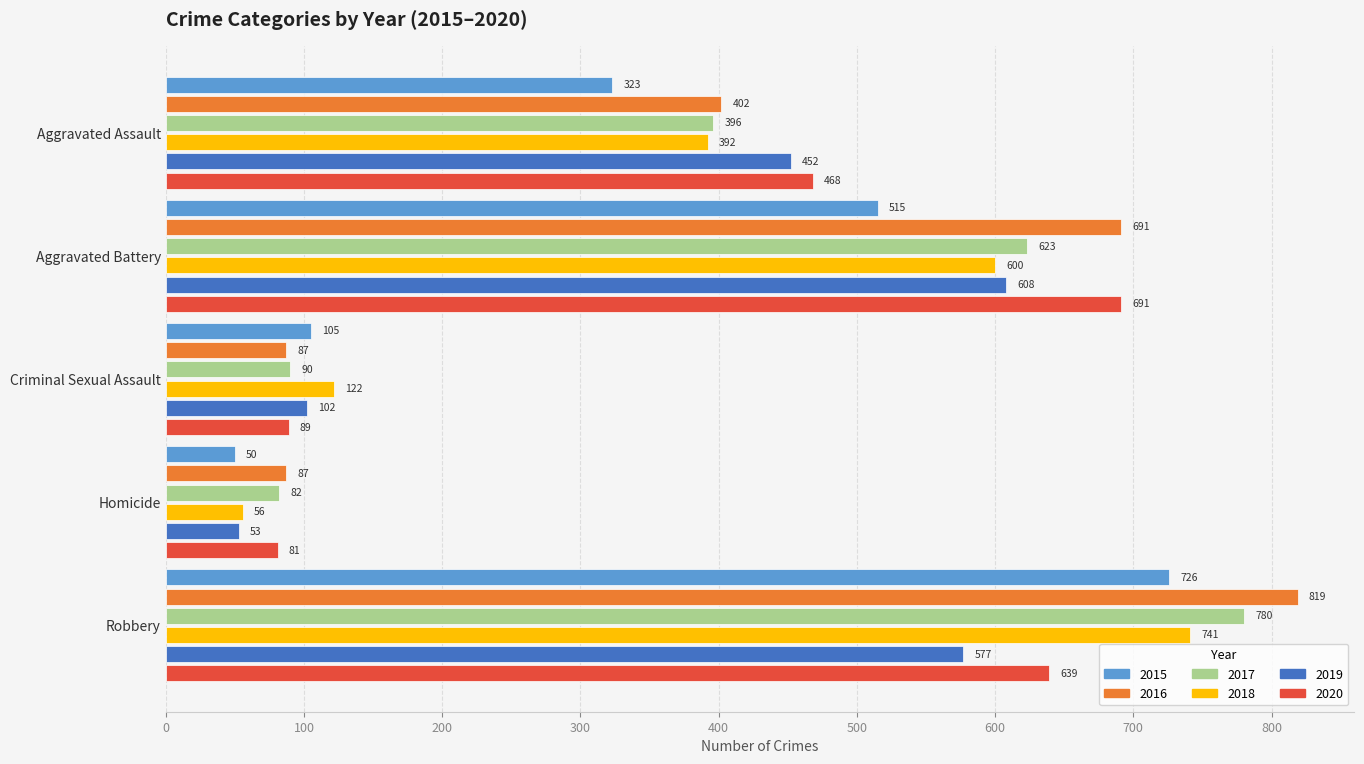

What is the minimum value for 2020?

81